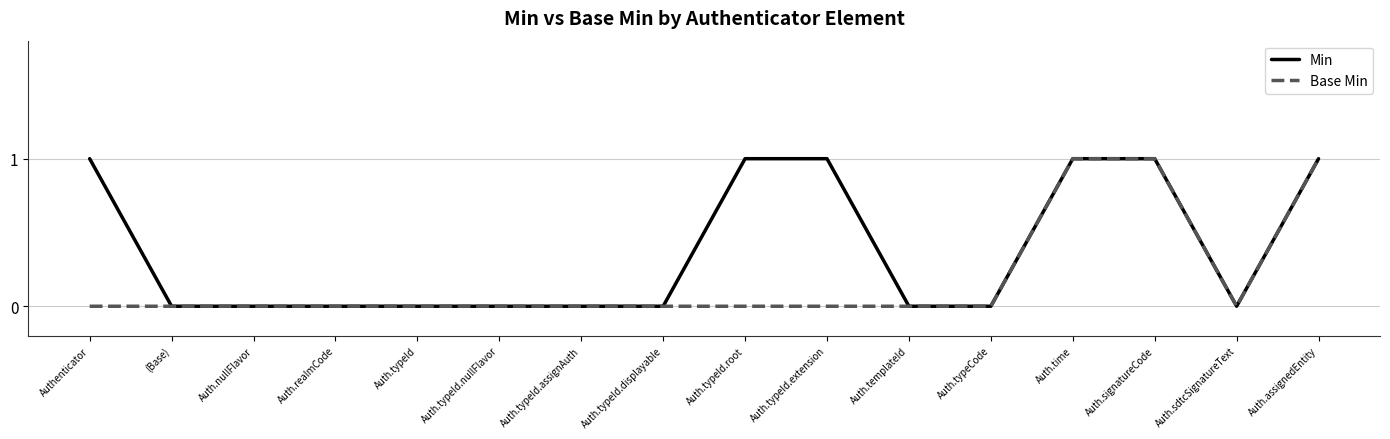

True or false: Min has a value of 1 at Auth.typeCode.

False